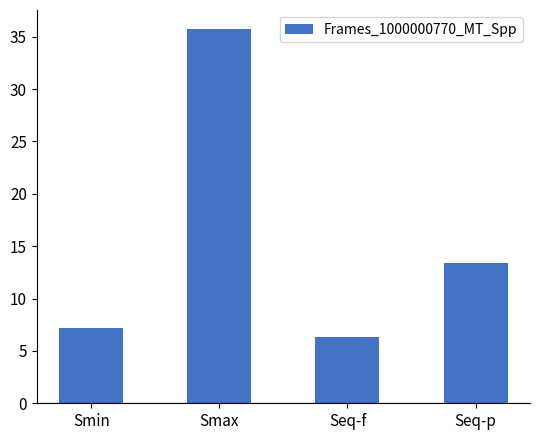

Between Smax and Seq-p, which is larger?

Smax